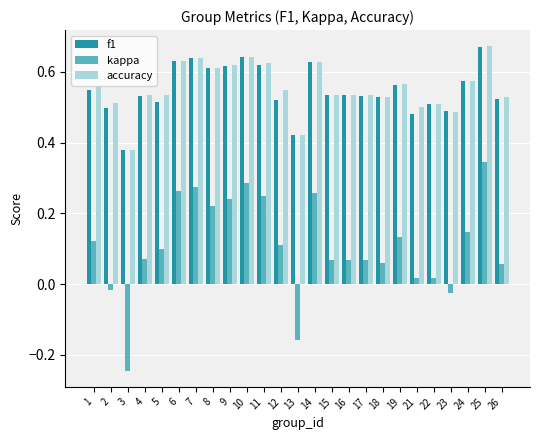

At which label does f1 reach its peak?

25